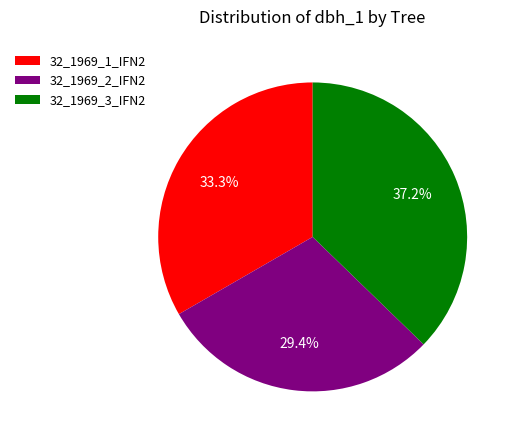

True or false: 32_1969_1_IFN2 accounts for 20% of the total.

False